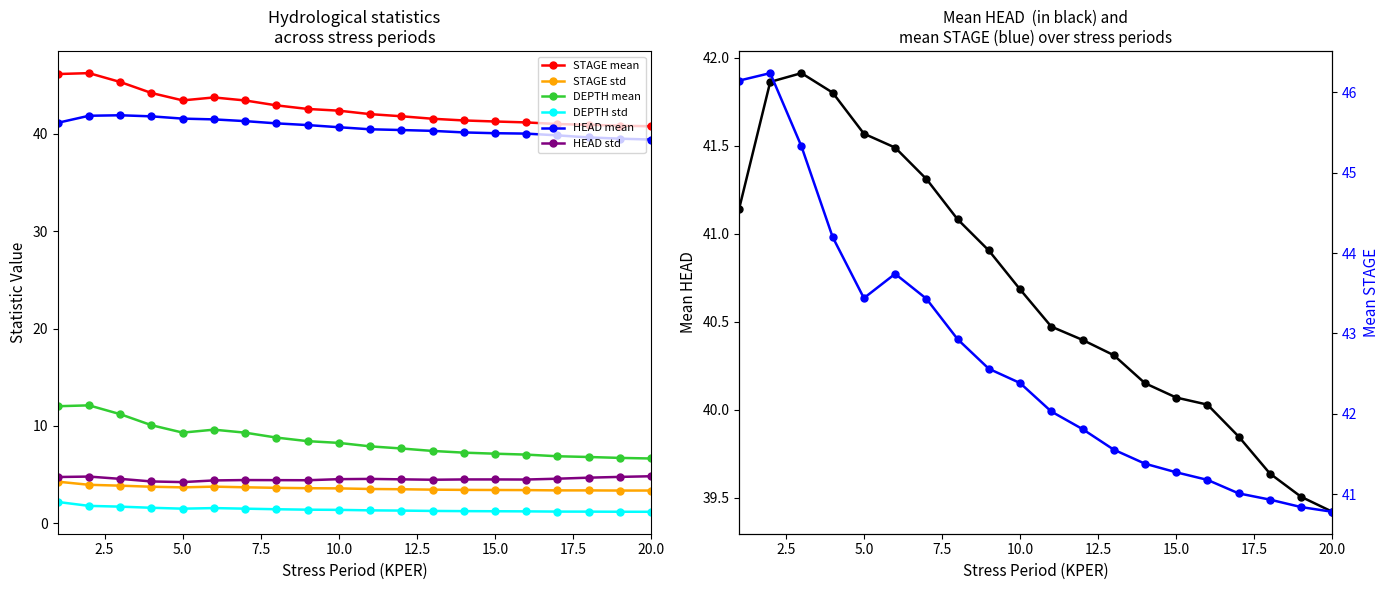

What is the sum of all STAGE mean values?

853.2